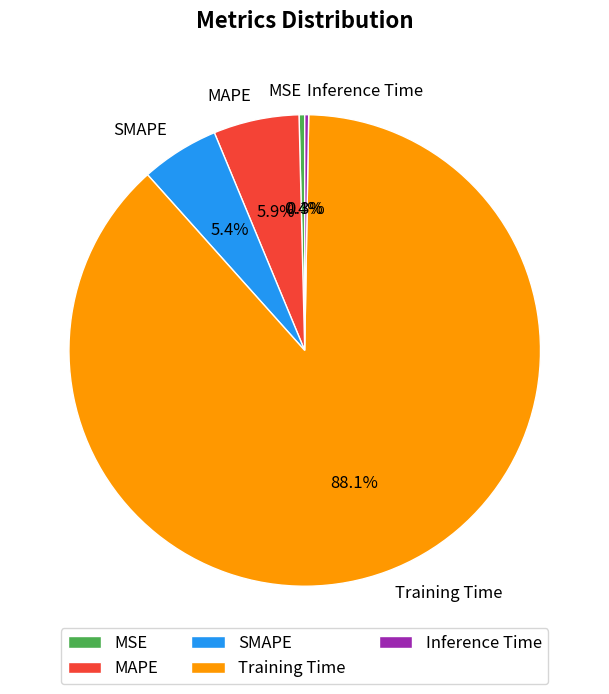

How much of the chart is everything except MAPE?

94.1%